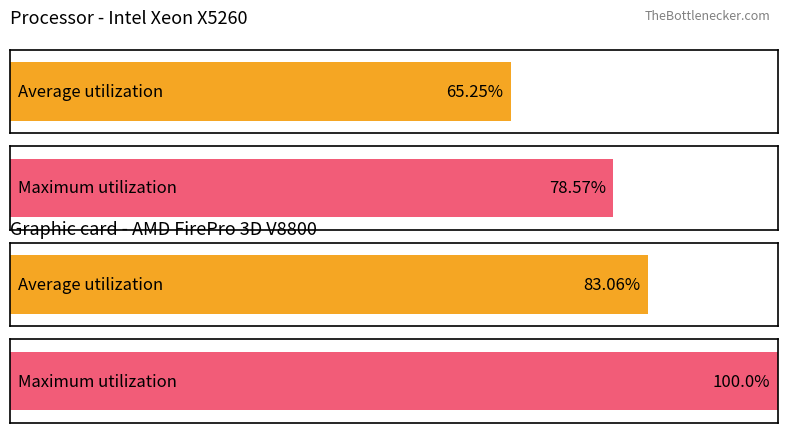

Does the chart contain stacked bars?

No